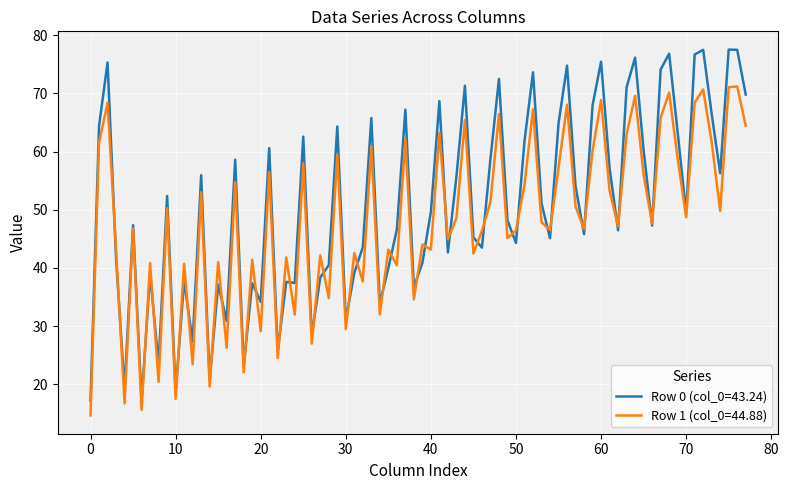

What is the greatest value displayed?

77.5